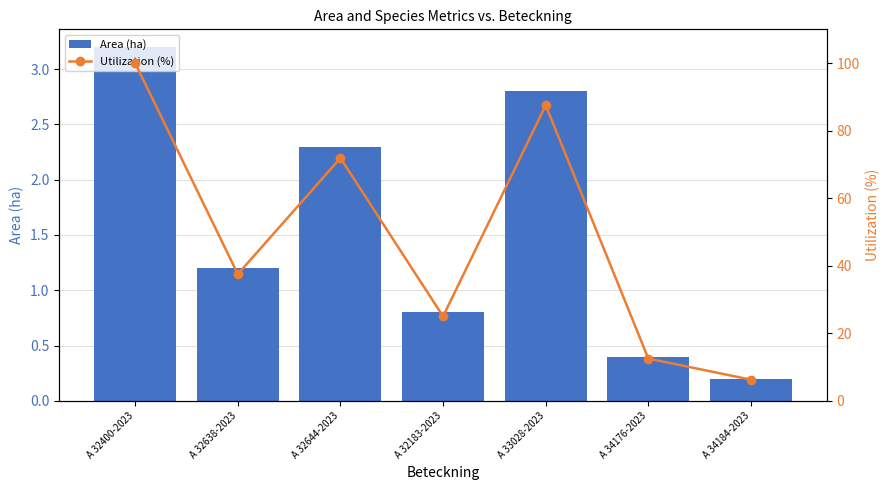

What is the difference between the second highest and minimum values in the Area (ha) series?

2.6